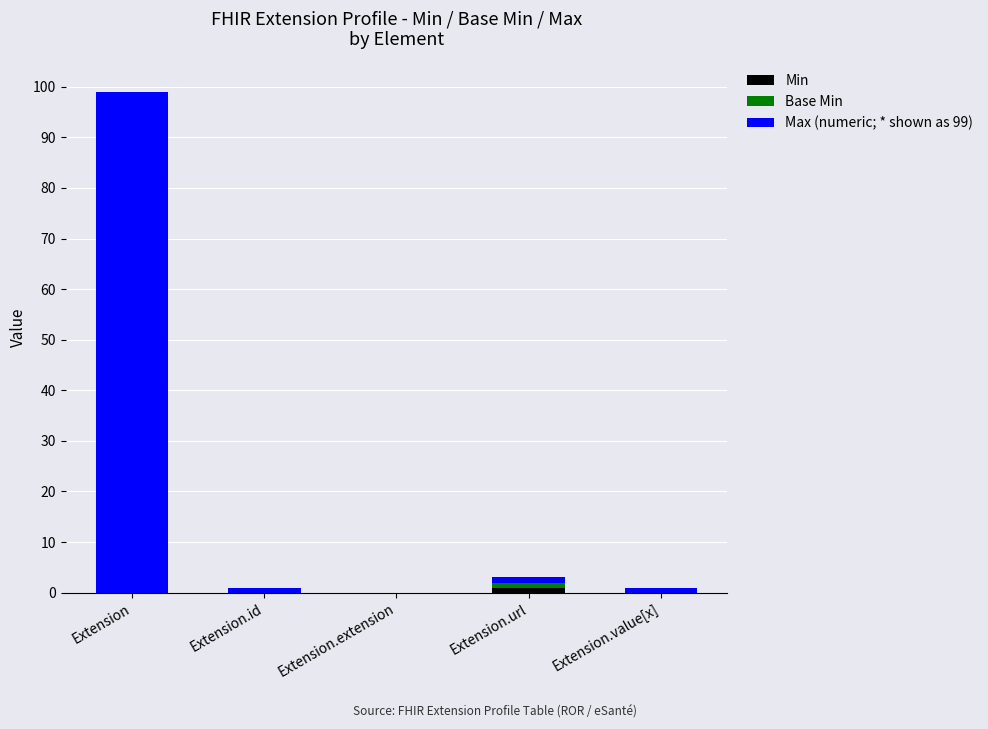

What is the total value across all series at Extension?

99